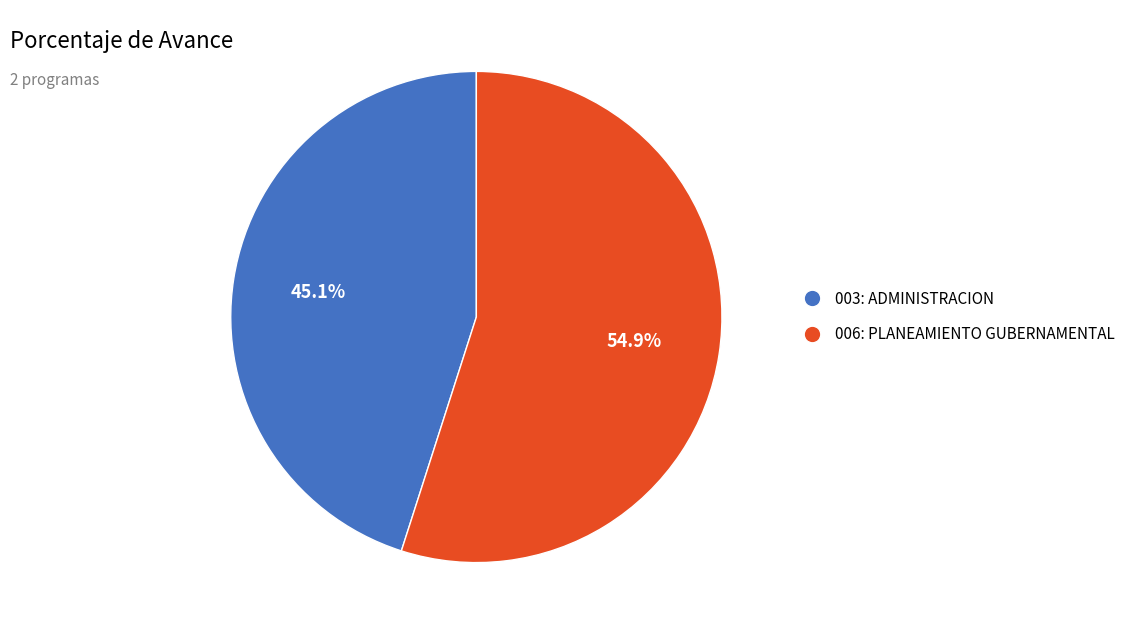

True or false: 006: PLANEAMIENTO GUBERNAMENTAL accounts for 55% of the total.

True